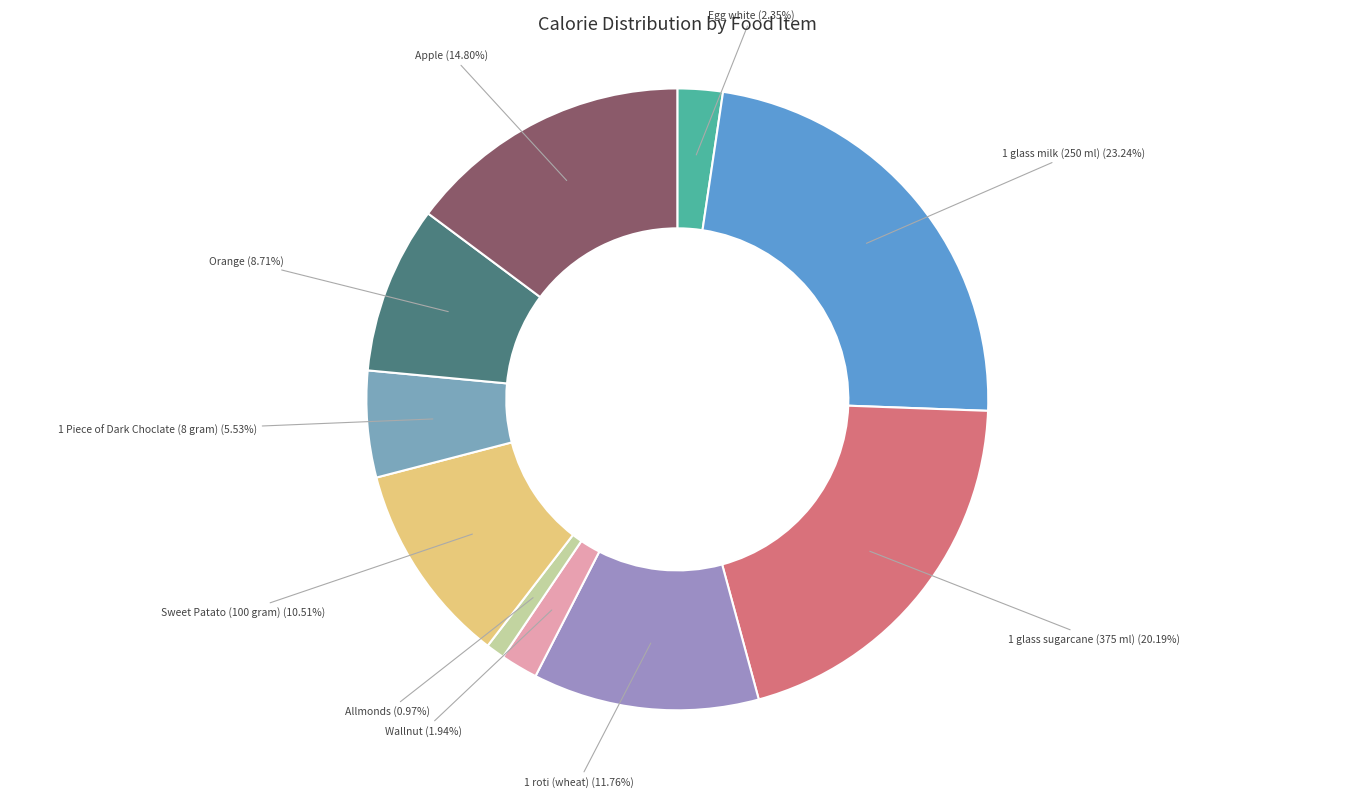

To the nearest percent, what is the difference between the largest and smallest slice percentages?

22%